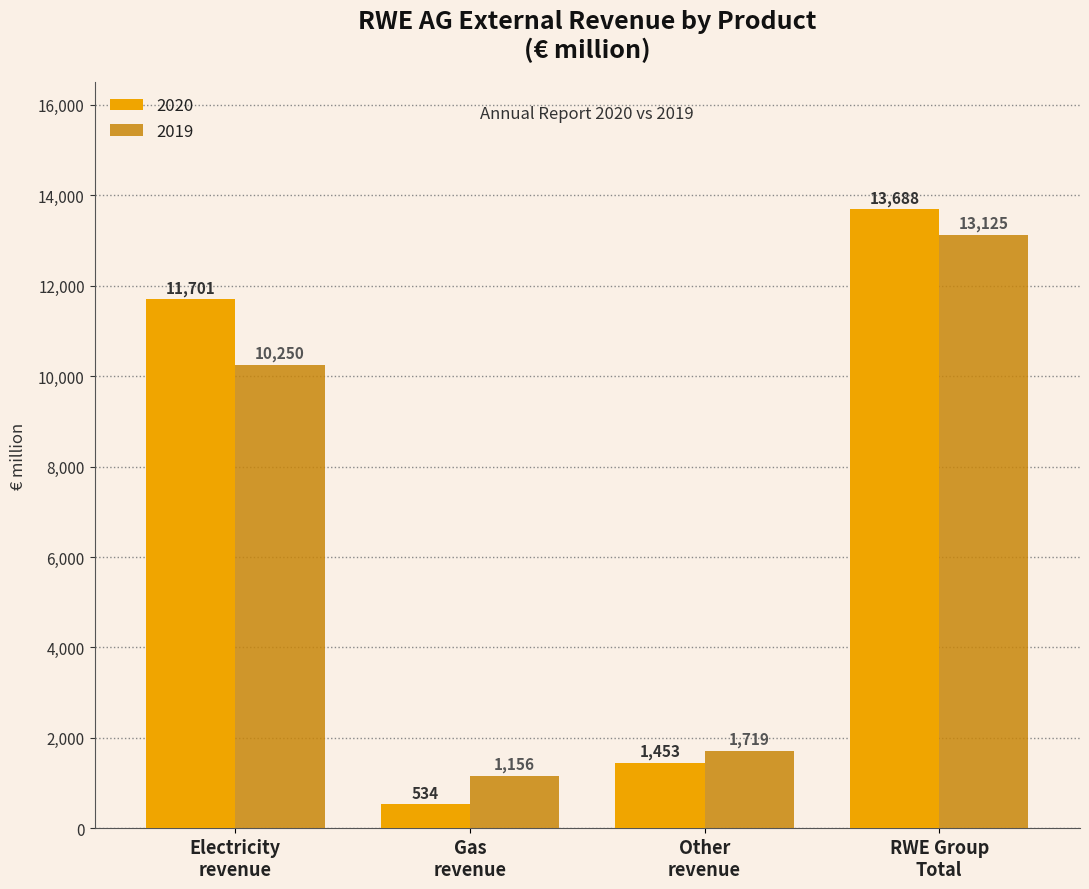

How many categories are shown in the chart?

4